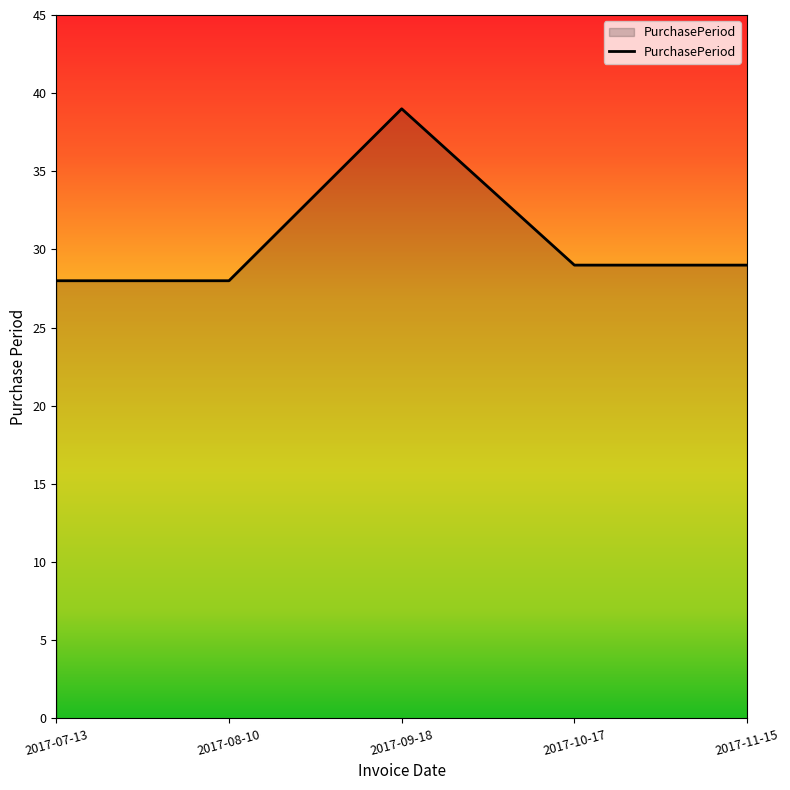

What position from the left is 2017-08-10?

2